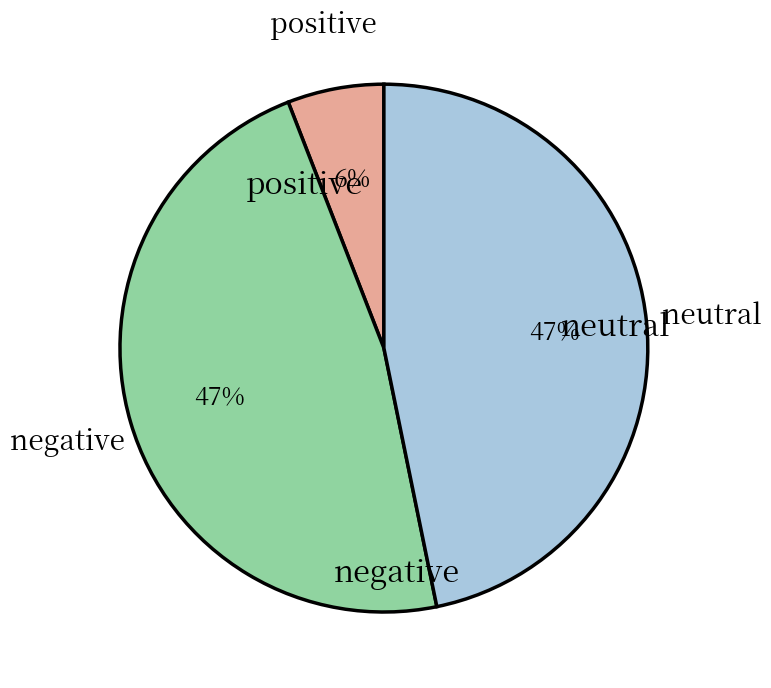

To the nearest percent, what percentage of the pie is positive?

6%